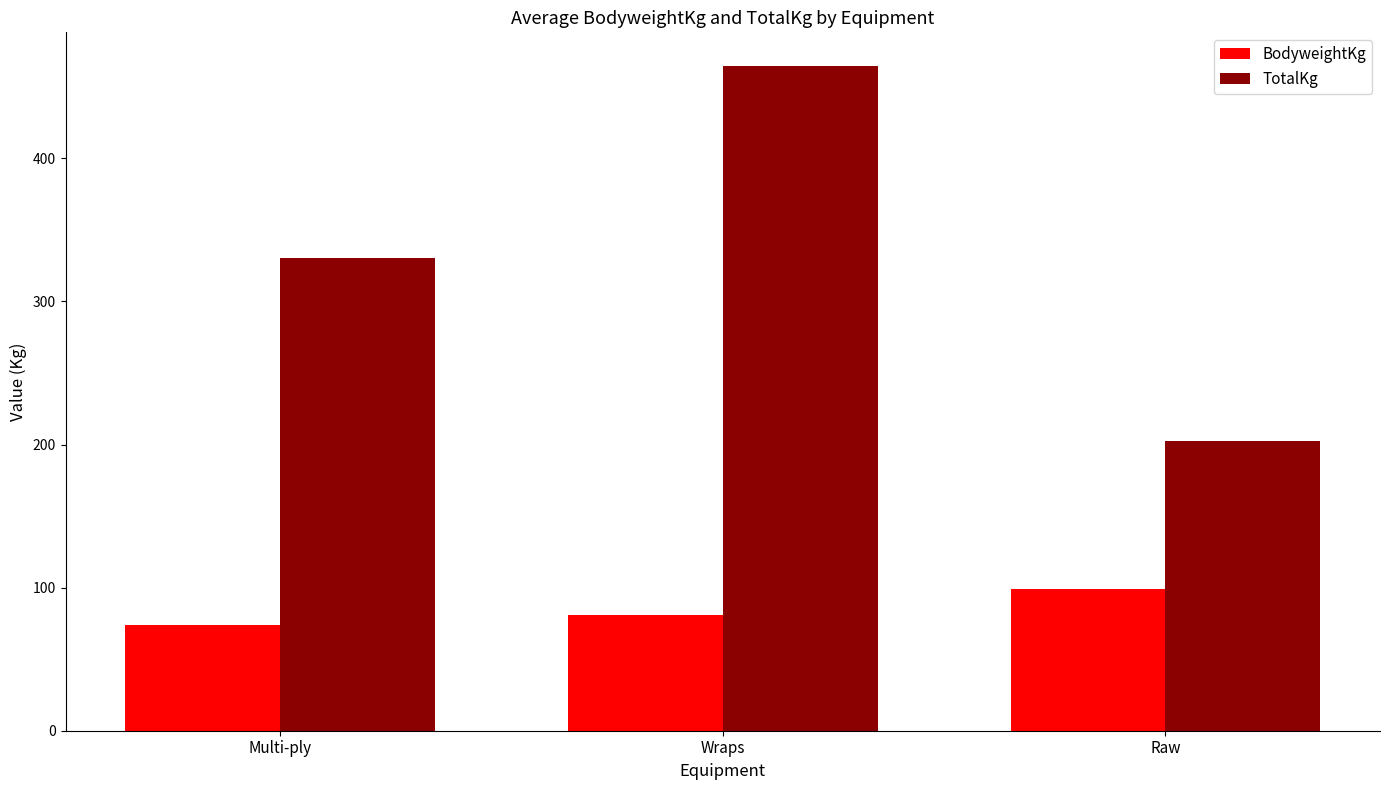

Is it true that BodyweightKg equals 74.1 at Multi-ply?

True